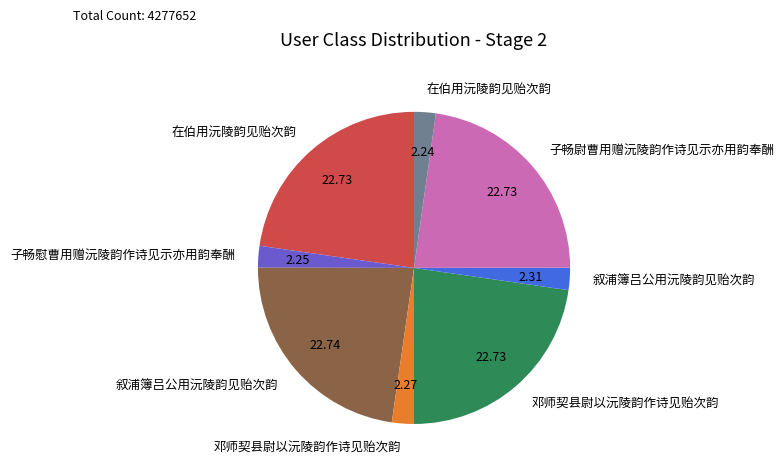

Is there any slice that represents more than half of the pie?

No